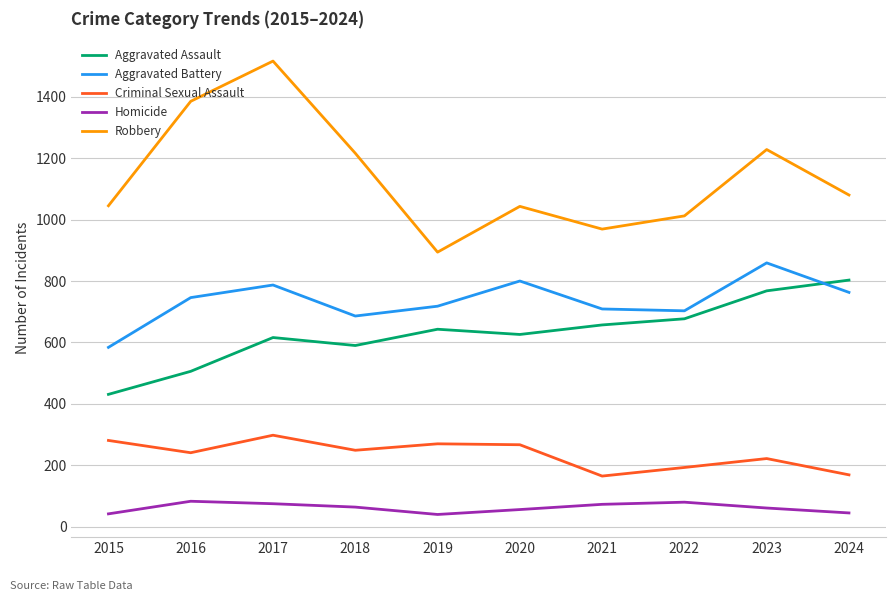

What is the average value of the Robbery series?

1139